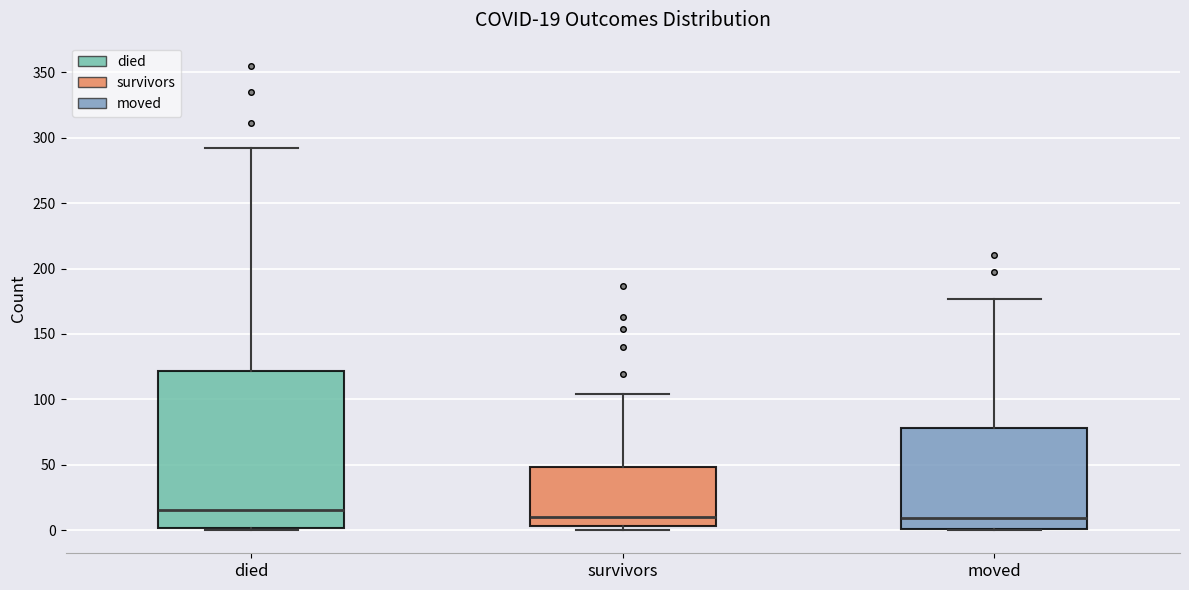

Which box's median line is the highest?

died